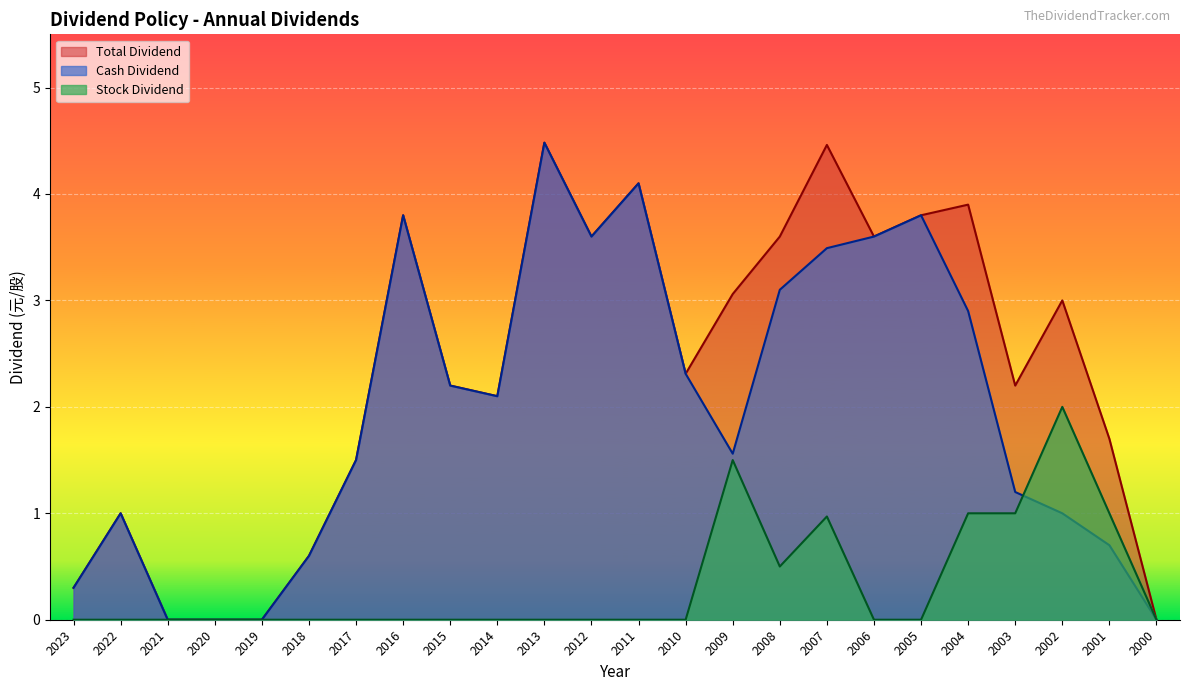

True or false: Cash Dividend has a value of 0.6 at 2002.

False